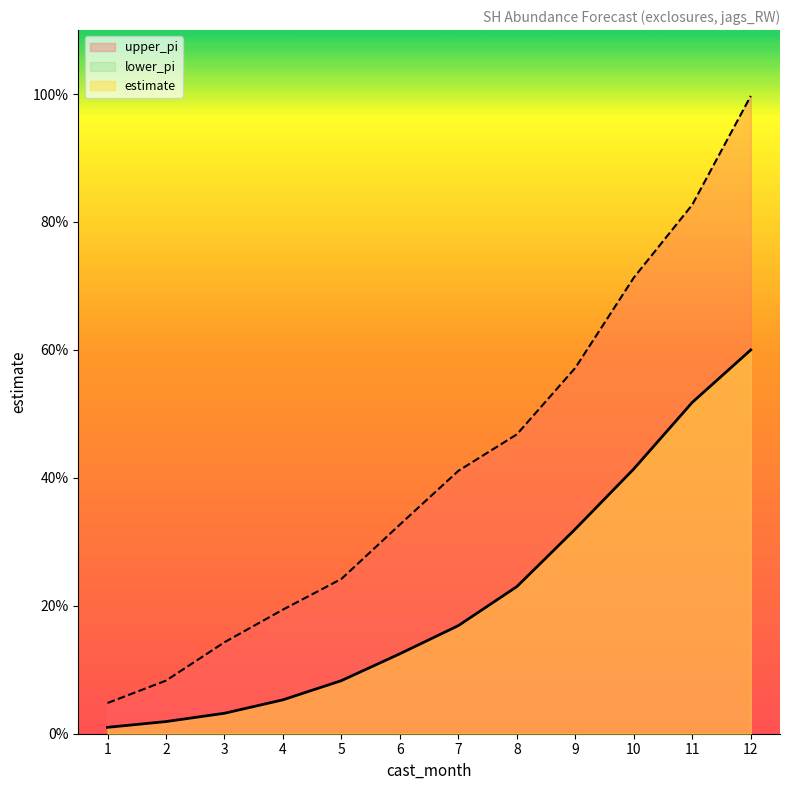

Reading right to left, what are all the values shown in this chart?

estimate: 12=0.6	11=0.5	10=0.4	9=0.3	8=0.2	7=0.2	6=0.1	5=0.1	4=0.1	3=0.0	2=0.0	1=0.0
upper_pi: 12=1.0	11=0.8	10=0.7	9=0.6	8=0.5	7=0.4	6=0.3	5=0.2	4=0.2	3=0.1	2=0.1	1=0.0